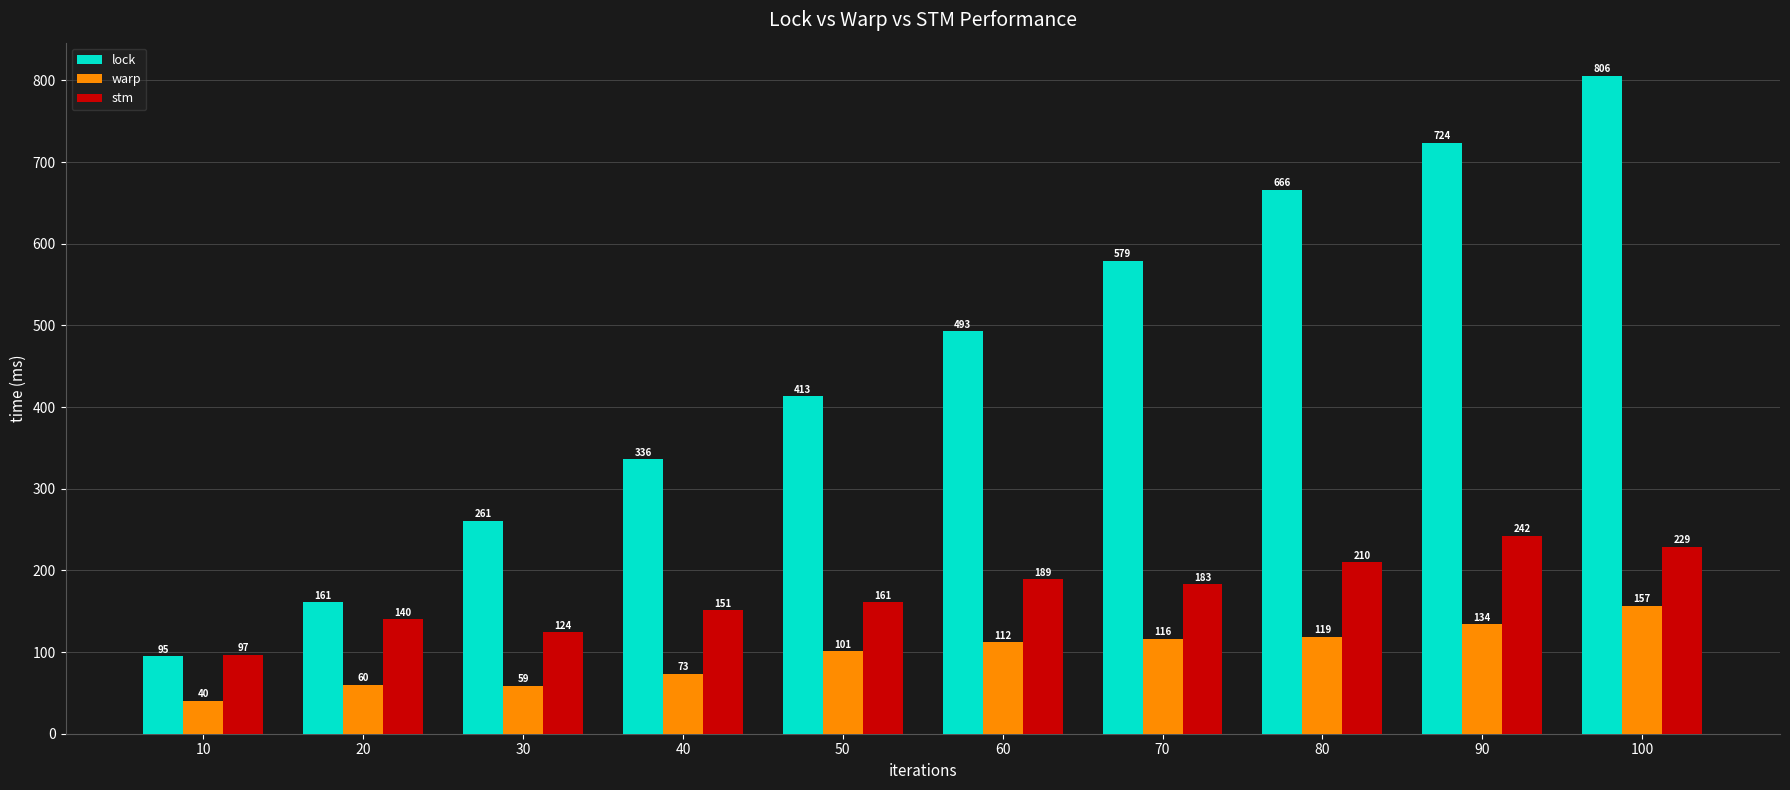

Is it true that stm equals 210 at 80?

True